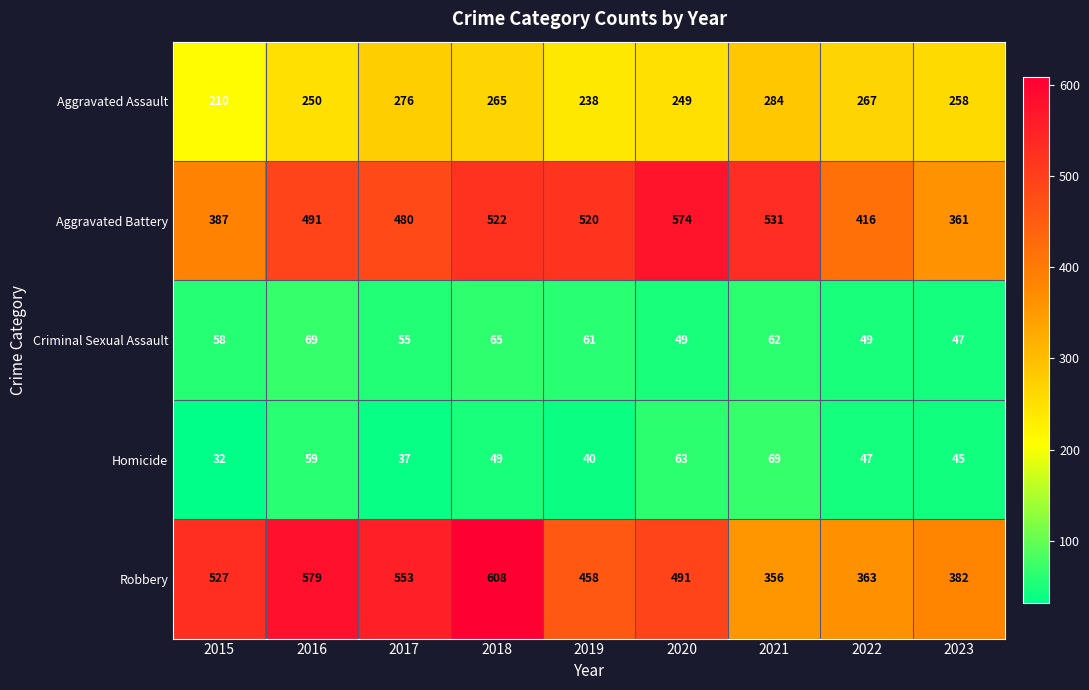

Rank the series at 2017 from highest to lowest value.

Robbery, Aggravated Battery, Aggravated Assault, Criminal Sexual Assault, Homicide